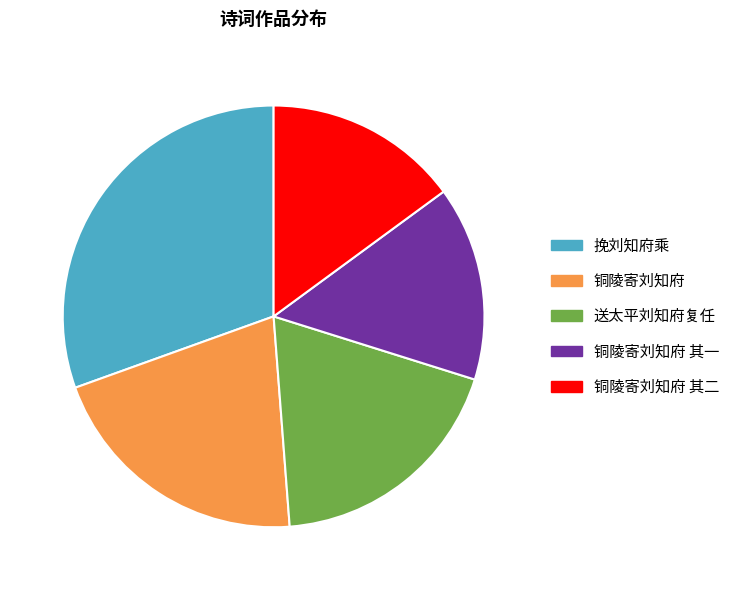

True or false: 铜陵寄刘知府 其二 accounts for 22% of the total.

False